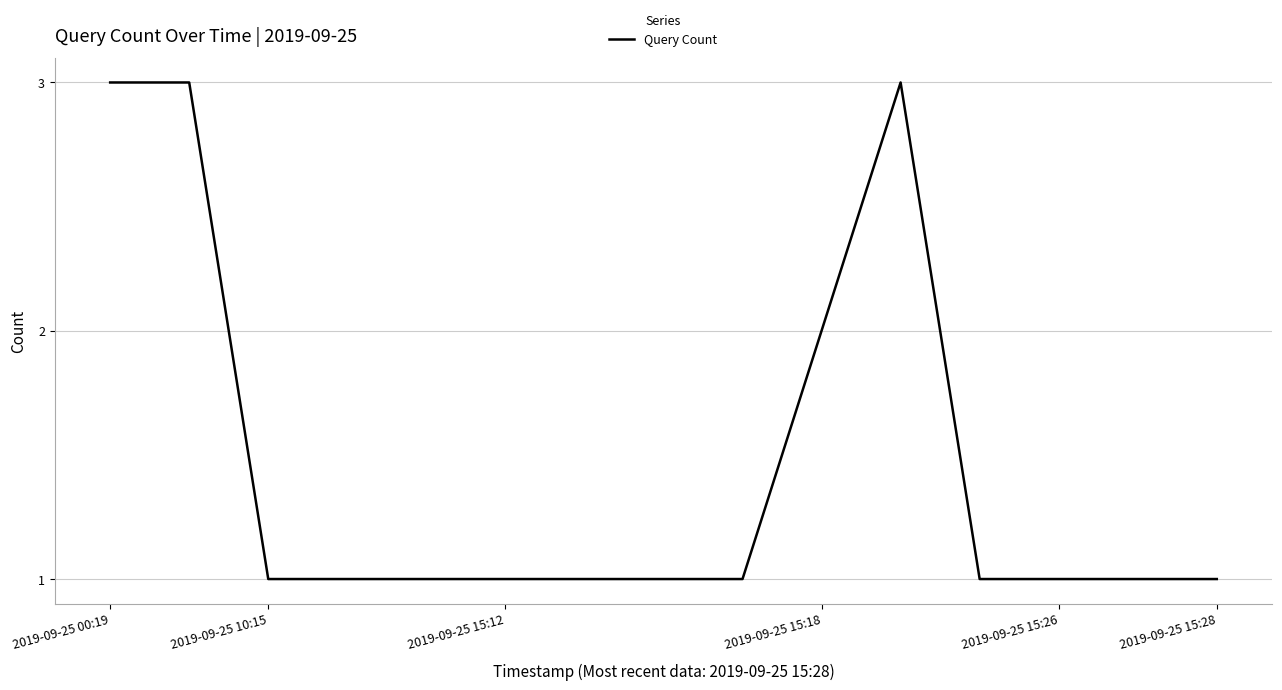

What is the maximum value shown in the chart?

3